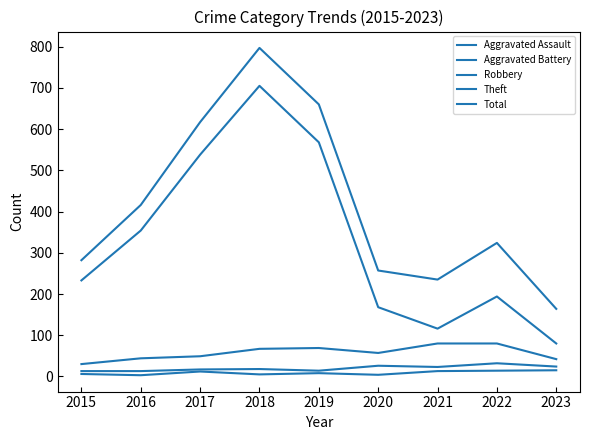

True or false: Total has a value of 685 at 2016.

False